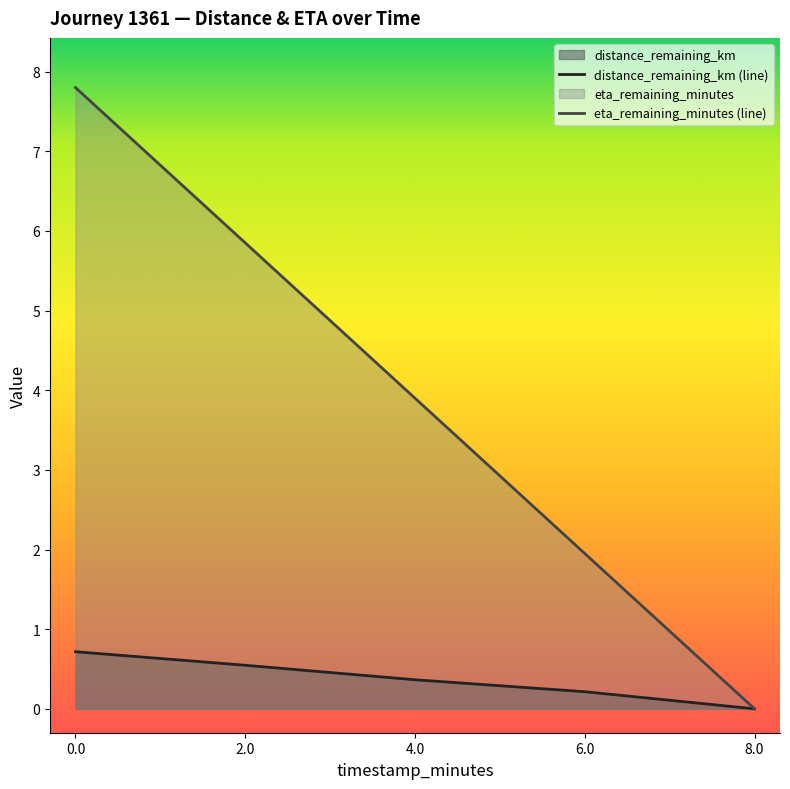

What is the difference between the second highest and minimum values in the eta_remaining_minutes series?

5.8